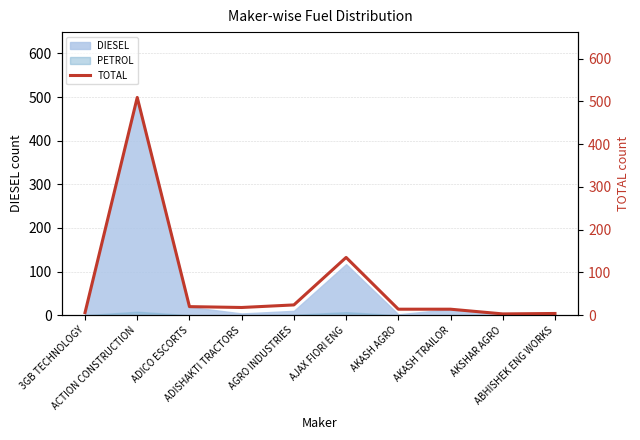

What is the label of the 8th point from the right?

ADICO ESCORTS